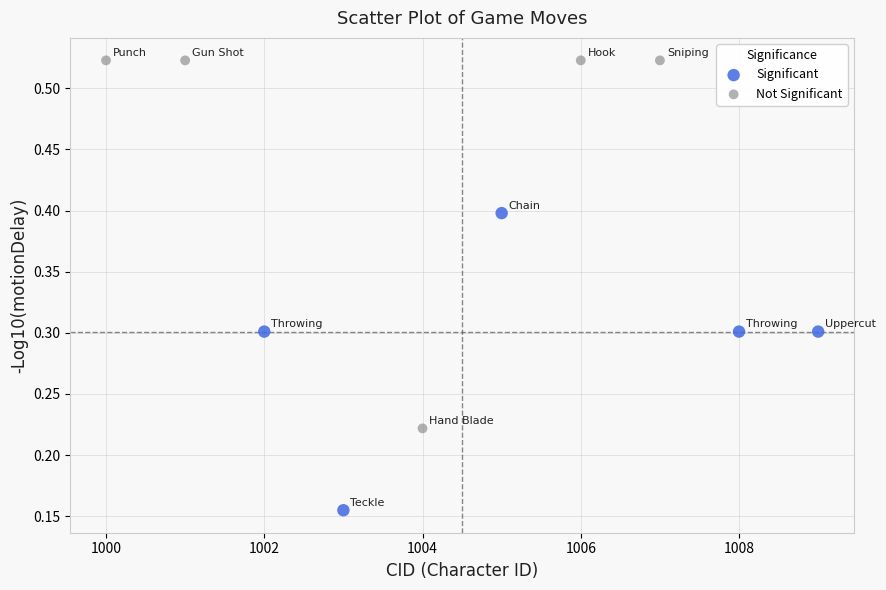

Which series reaches the maximum Y coordinate?

Not Significant